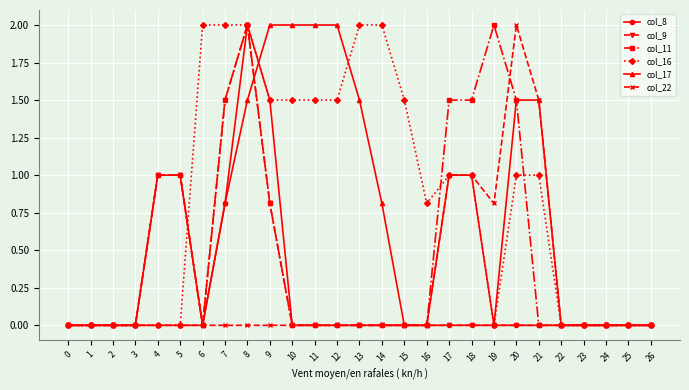

Does the chart have visible grid lines?

Yes